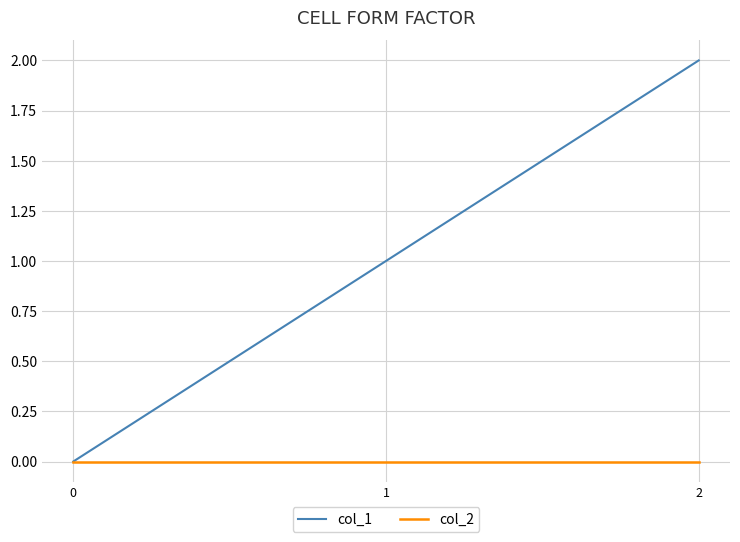

The col_1 series shows 0 at 1. True or false?

False